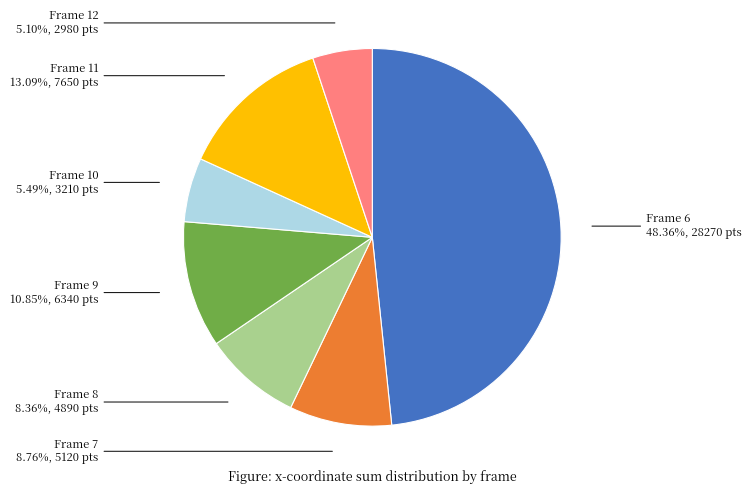

Is there a majority slice in this chart?

No